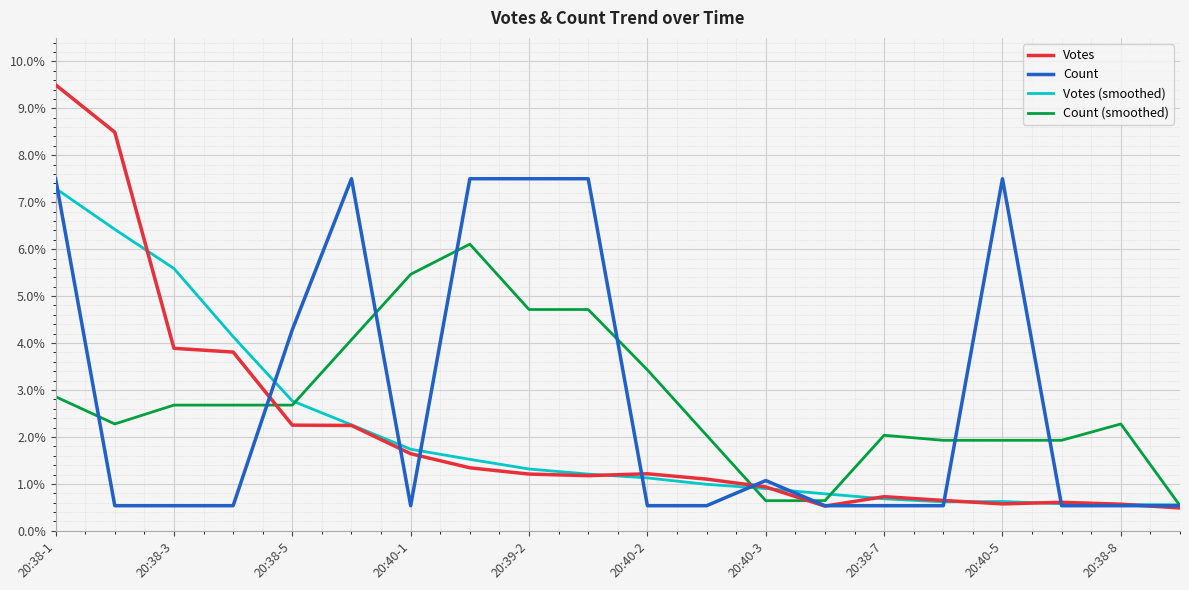

What is the maximum value shown in the chart?

9.5